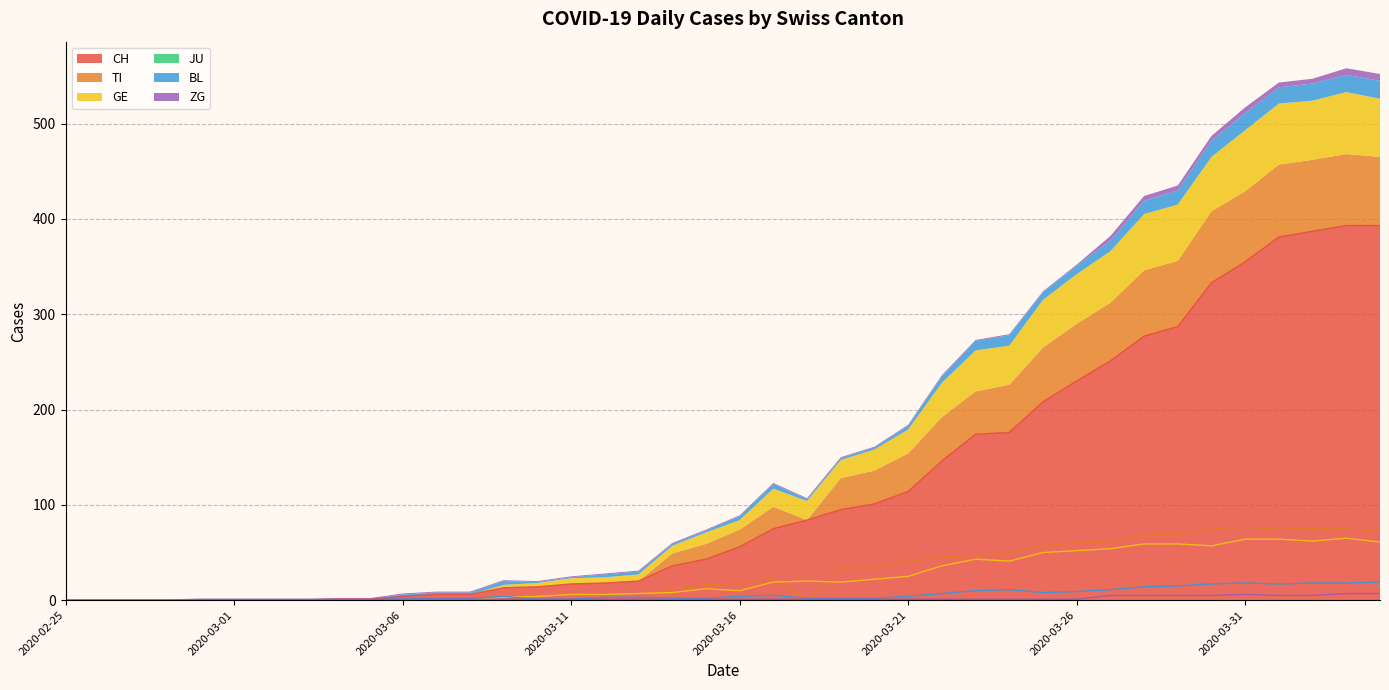

The BL series shows 0 at 2020-03-03. True or false?

True